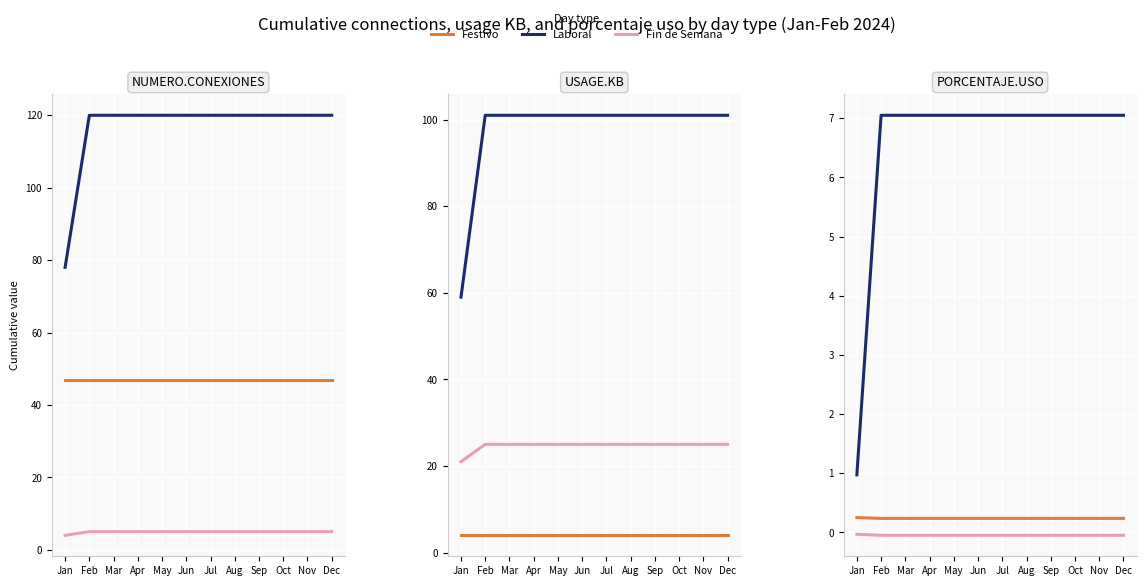

True or false: Festivo has more than 0 interior local peaks.

False